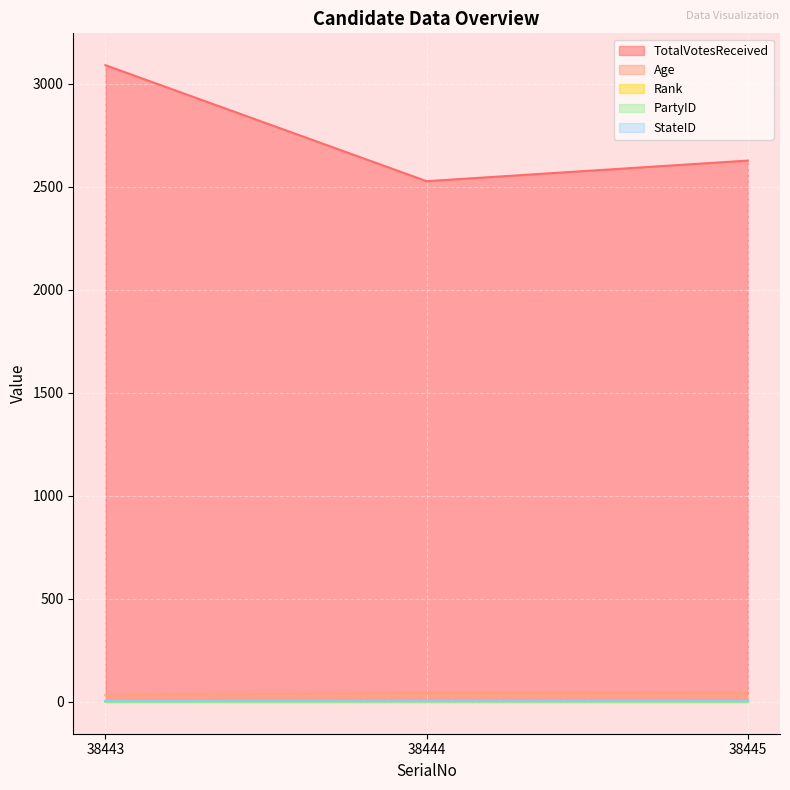

The value of Rank at 38445 is 2. True or false?

True